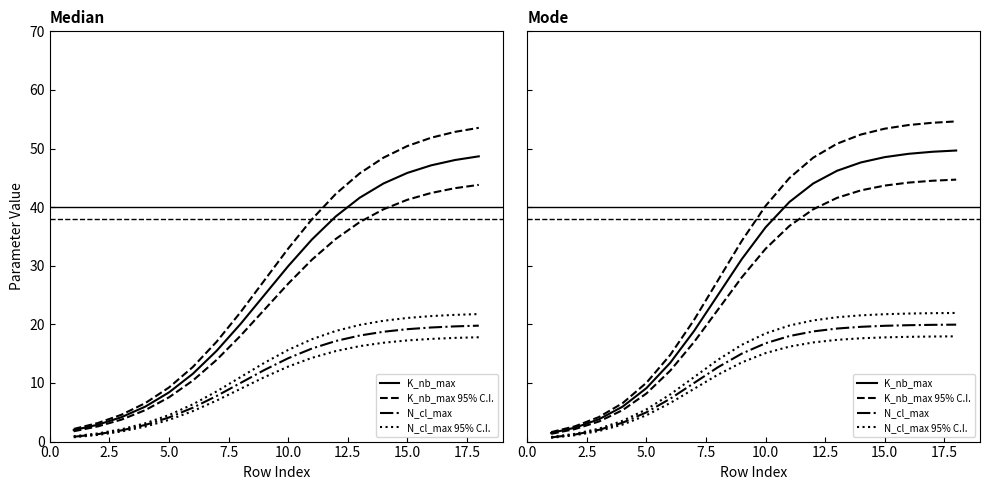

List the series in order of their peak value, lowest first.

N_cl_max, N_cl_max 95% C.I., K_nb_max, K_nb_max 95% C.I.